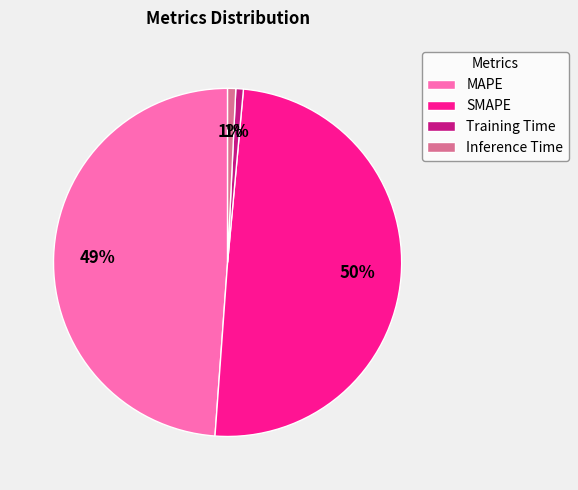

Does any single category account for the majority?

No